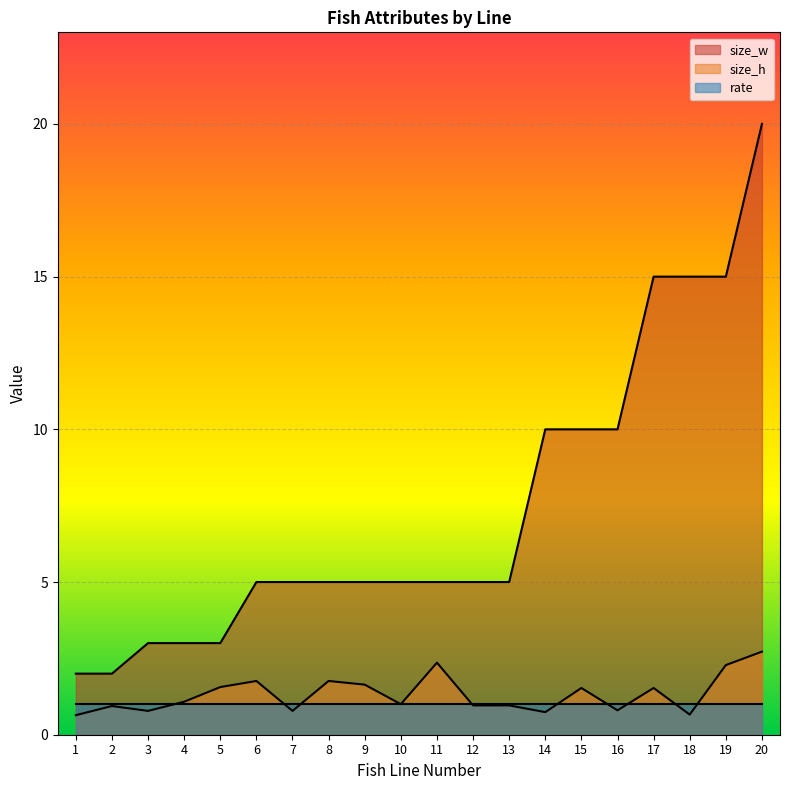

True or false: size_h has a value of 1.0 at 13.

True